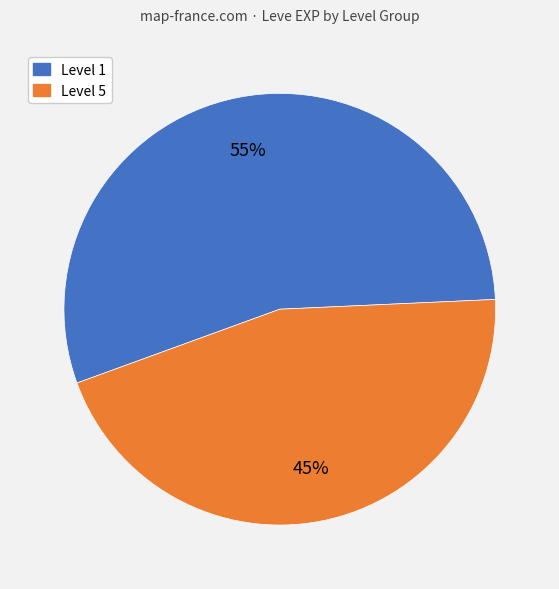

Is there any slice that represents more than half of the pie?

Yes